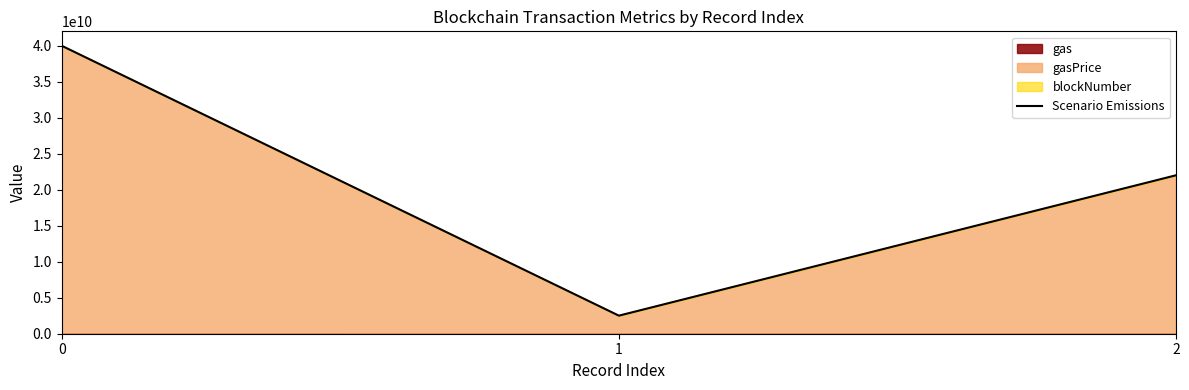

True or false: the data shows 13831134500 at 2.

False